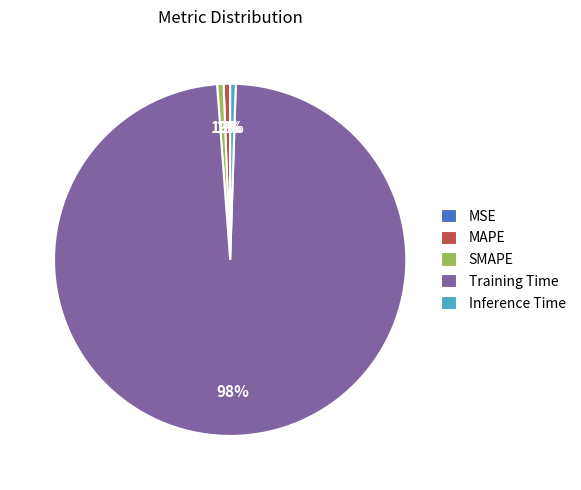

Combined, do Inference Time and SMAPE account for over 50%?

No